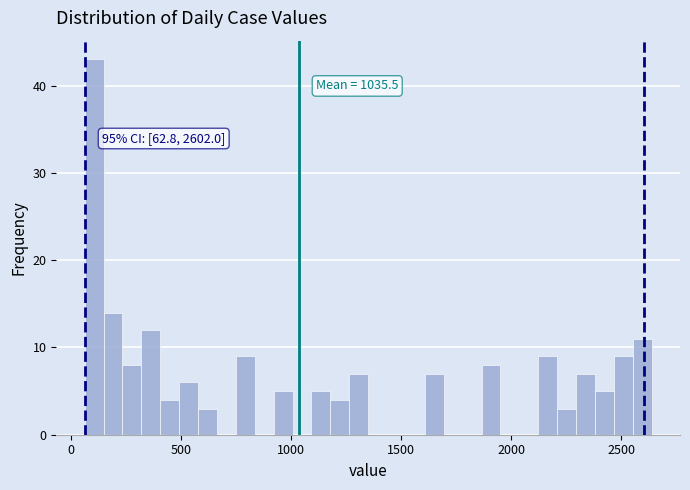

Around what value on the x-axis is the tallest bar? Give the approximate position of its centre, as read against the axis.

100